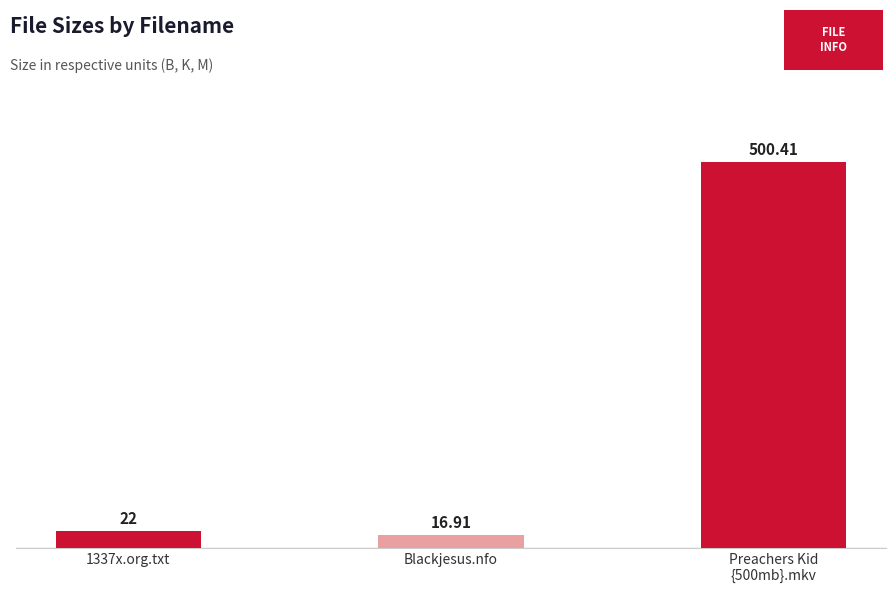

Reading right to left, transcribe all the data shown in this chart.

Preachers Kid
{500mb}.mkv=500.4	Blackjesus.nfo=16.9	1337x.org.txt=22.0